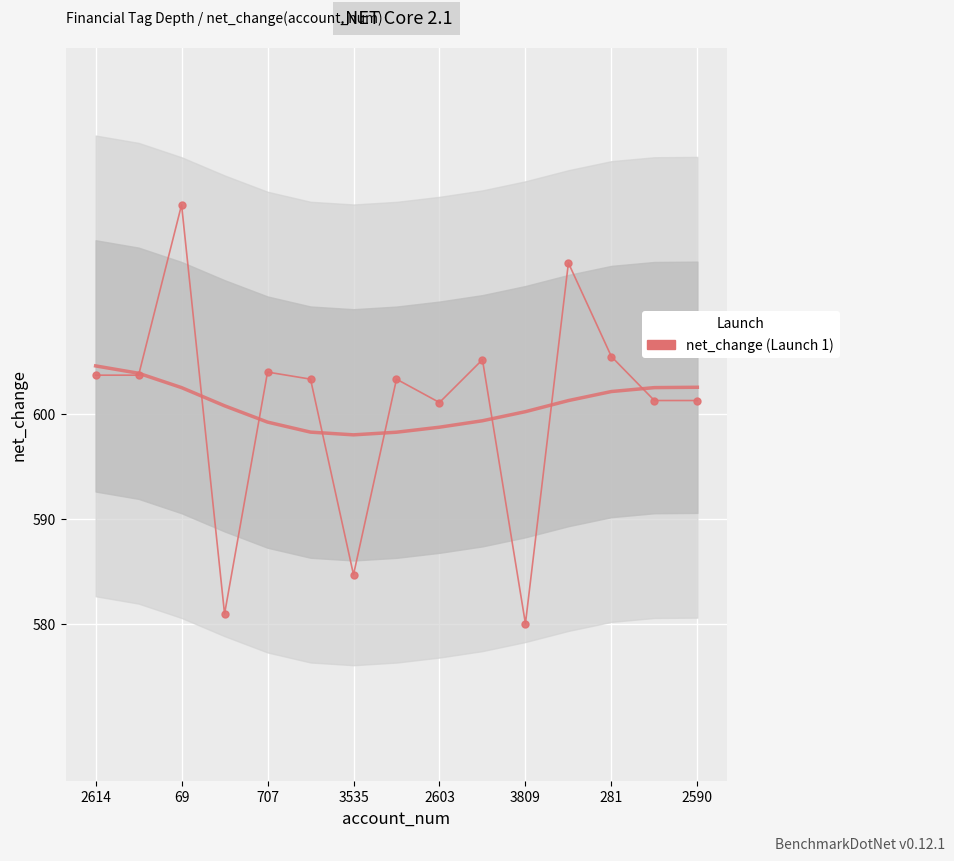

The chart shows a value of 223.7 at 3809. True or false?

False